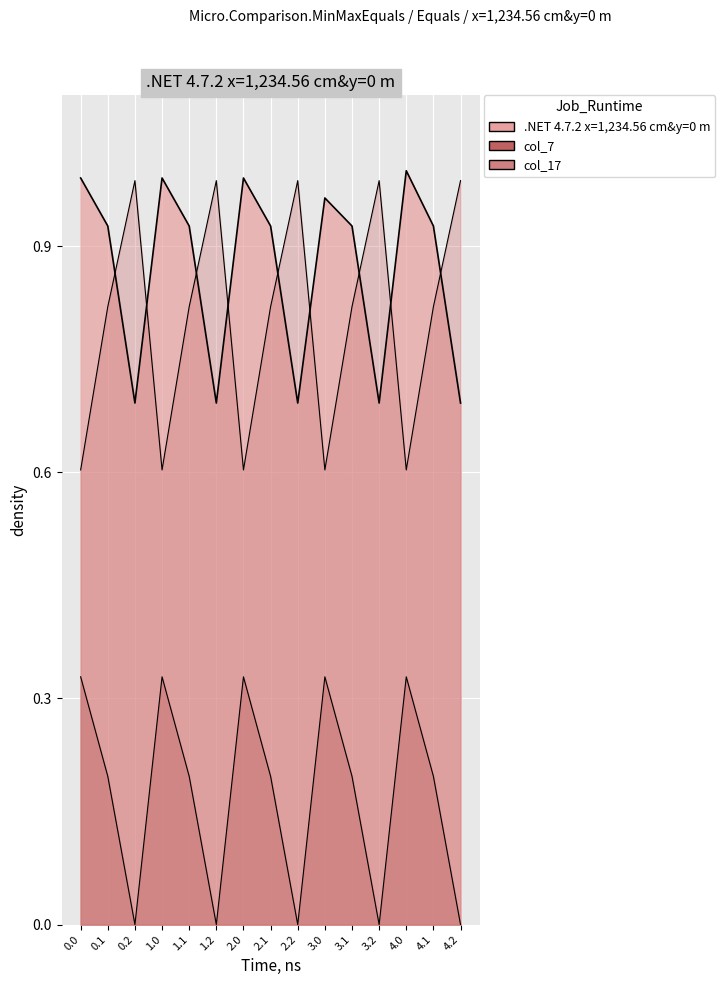

What is the label of the 14th point from the right?

0.1